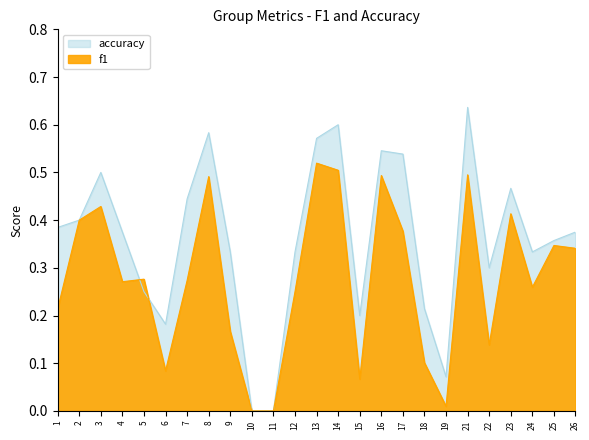

Reading left to right, list all the values displayed in this chart.

f1: 1=0.2	2=0.4	3=0.4	4=0.3	5=0.3	6=0.1	7=0.3	8=0.5	9=0.2	10=0.0	11=0.0	12=0.2	13=0.5	14=0.5	15=0.1	16=0.5	17=0.4	18=0.1	19=0.0	21=0.5	22=0.1	23=0.4	24=0.3	25=0.3	26=0.3
accuracy: 1=0.4	2=0.4	3=0.5	4=0.4	5=0.2	6=0.2	7=0.4	8=0.6	9=0.3	10=0.0	11=0.0	12=0.3	13=0.6	14=0.6	15=0.2	16=0.5	17=0.5	18=0.2	19=0.1	21=0.6	22=0.3	23=0.5	24=0.3	25=0.4	26=0.4